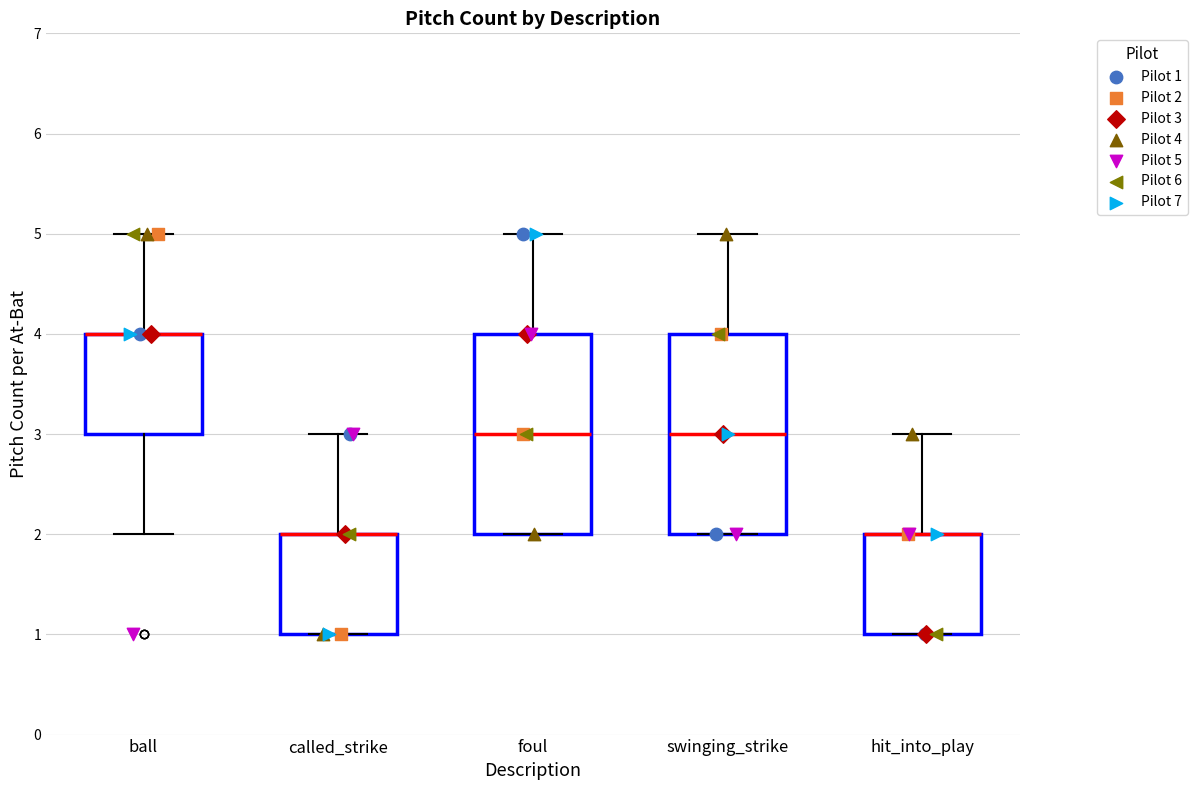

Reading left to right, transcribe this box plot: for each box, give where its median line is, the range the box spans, and where its two whiskers end, as read against the y-axis. The values are not printed on the chart, so give them approximately, as read against the axis.

ball: median 4 (drawn on the box's upper edge), box 3 to 4, whiskers 2 to 5
called_strike: median 2 (drawn on the box's upper edge), box 1 to 2, whiskers 1 to 3
foul: median 3, box 2 to 4, whiskers 2 to 5
swinging_strike: median 3, box 2 to 4, whiskers 2 to 5
hit_into_play: median 2 (drawn on the box's upper edge), box 1 to 2, whiskers 1 to 3